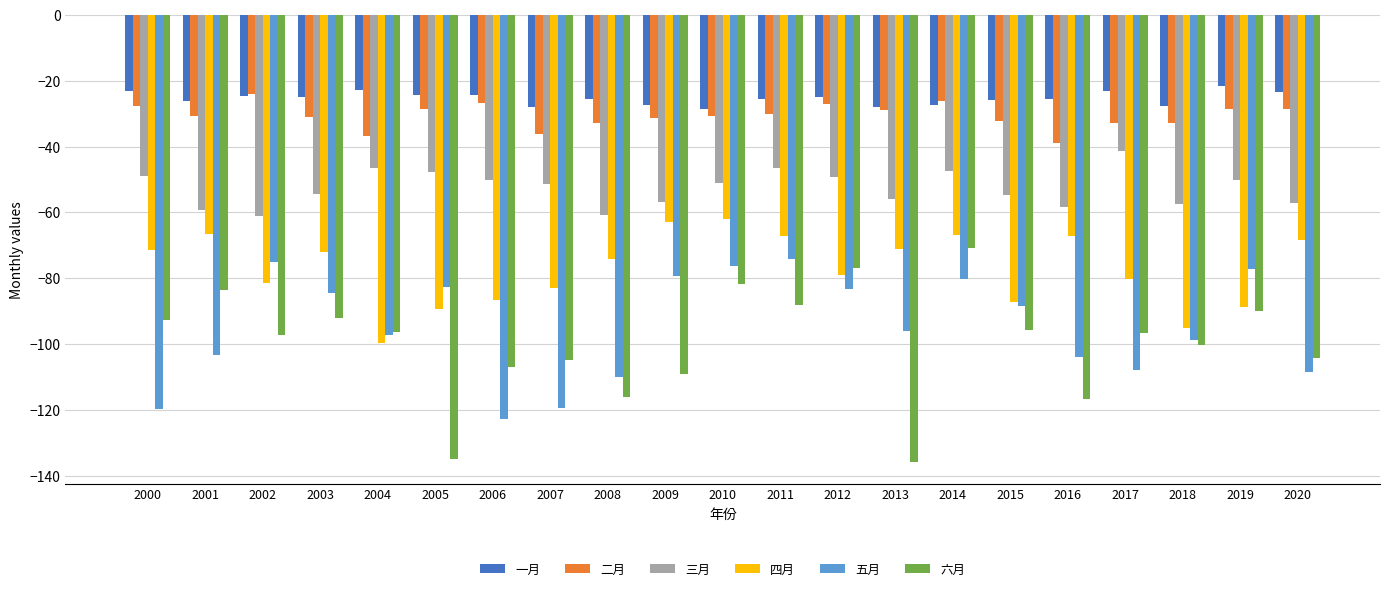

How many distinct data groups are displayed?

6